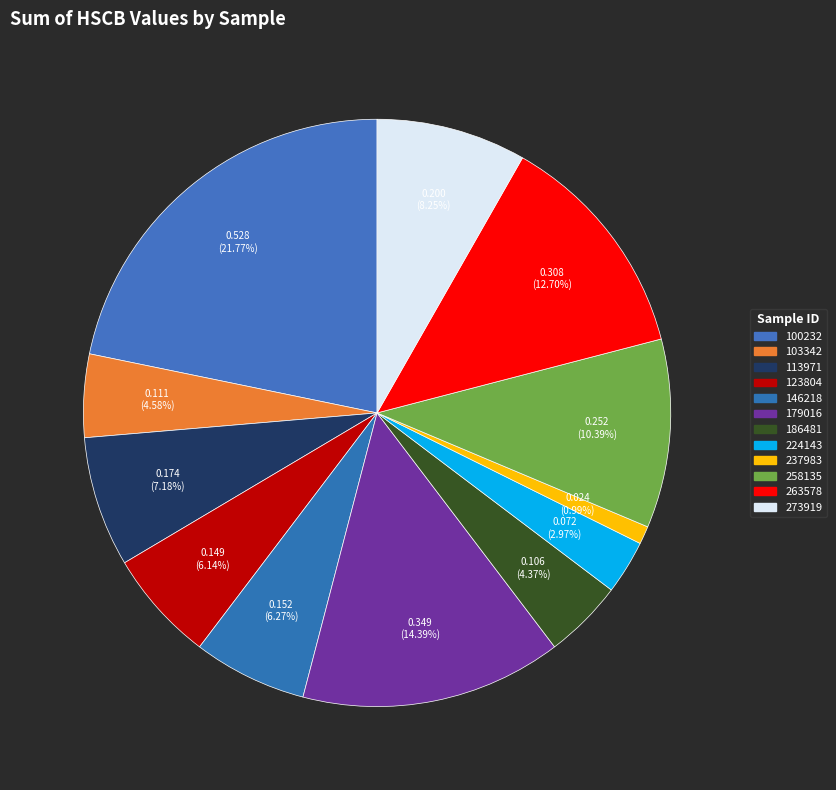

How many slices are in this pie chart?

12